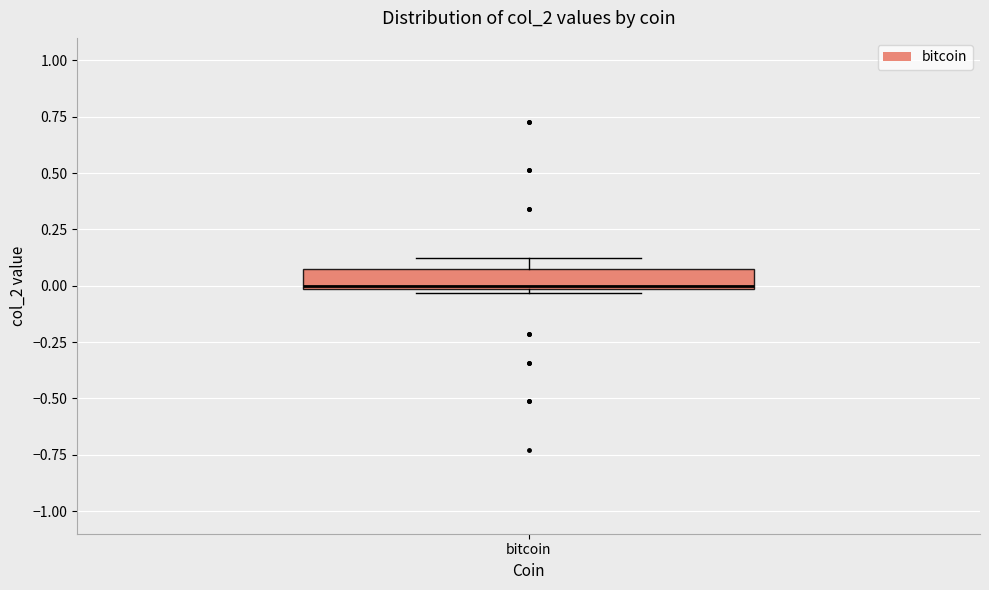

Transcribe this box plot: give where the median line is, the range the box spans, and where the two whiskers end, as read against the y-axis. The values are not printed on the chart, so give them approximately, as read against the axis.

median 0.00, box 0.00 to 0.10, whiskers -0.05 to 0.15